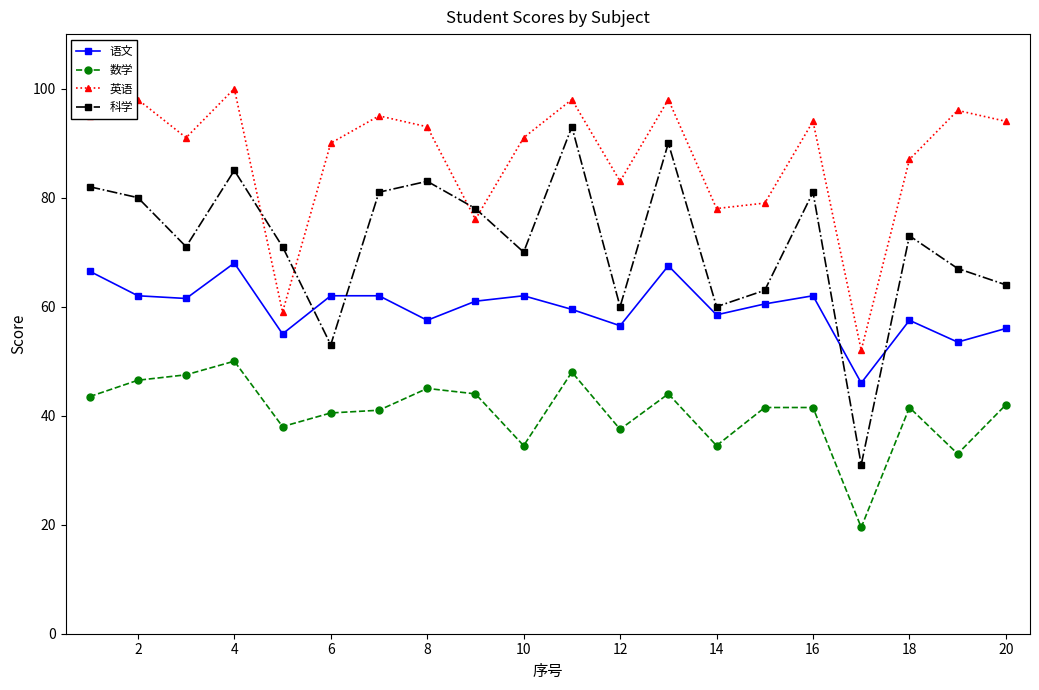

True or false: 语文 and 英语 cross at least once.

False